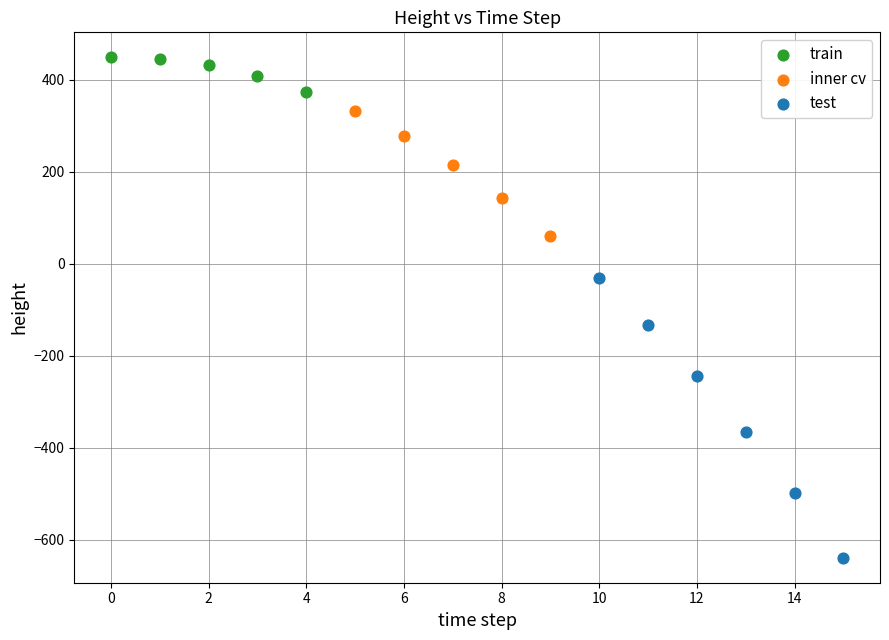

Which series reaches the minimum Y coordinate?

test